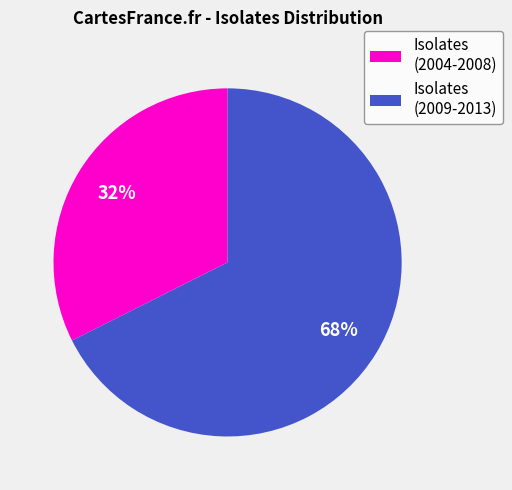

Is there a majority slice in this chart?

Yes